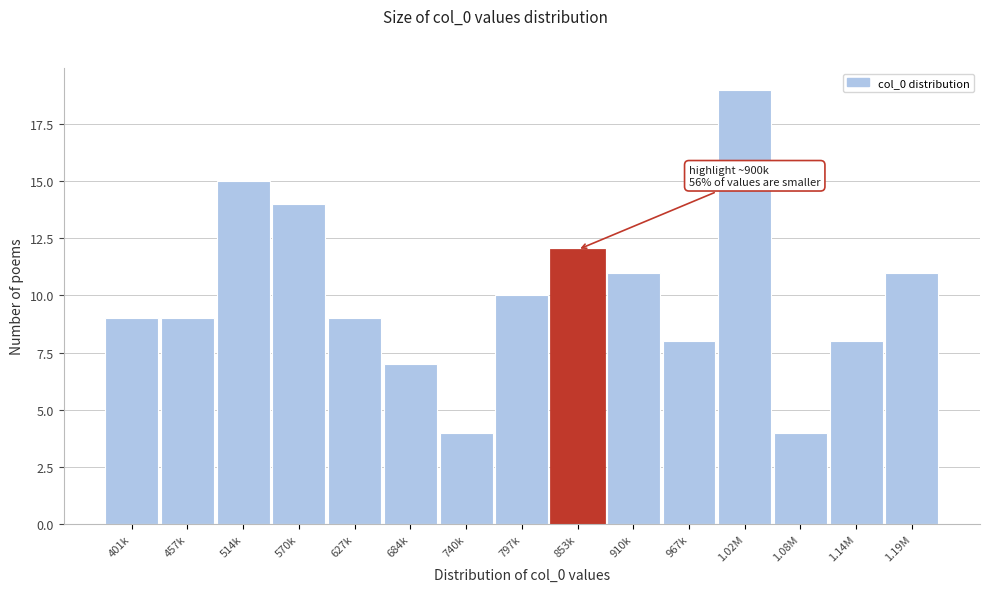

Reading right to left, list all the values displayed in this chart.

11	8	4	19	8	11	12	10	4	7	9	14	15	9	9